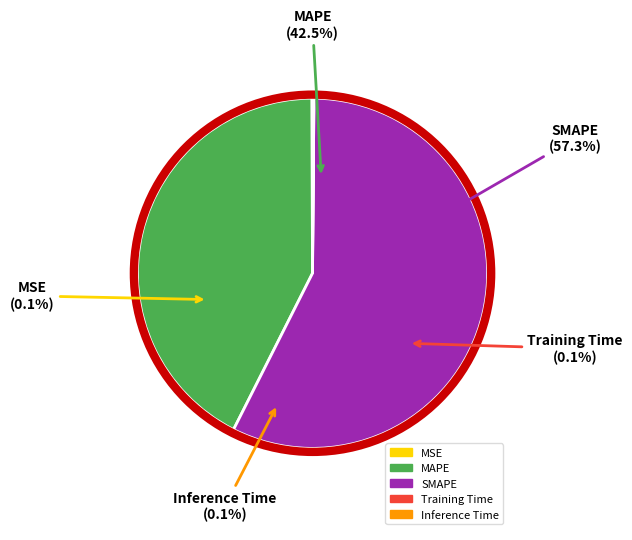

Which slice is the smallest?

Training Time